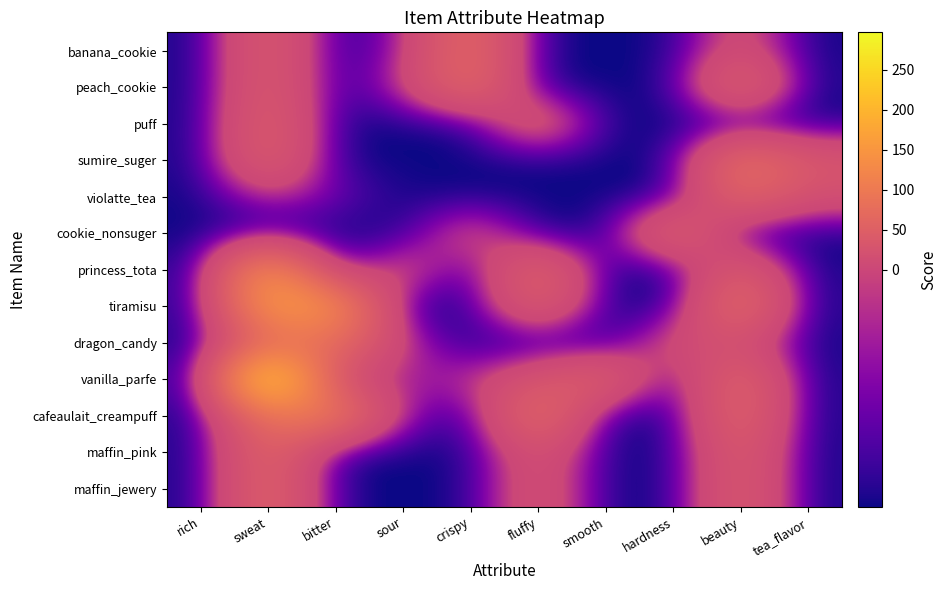

At tea_flavor, list the series in order from smallest to largest.

banana_cookie, peach_cookie, puff, cookie_nonsuger, princess_tota, tiramisu, dragon_candy, vanilla_parfe, cafeaulait_creampuff, maffin_pink, maffin_jewery, violatte_tea, sumire_suger